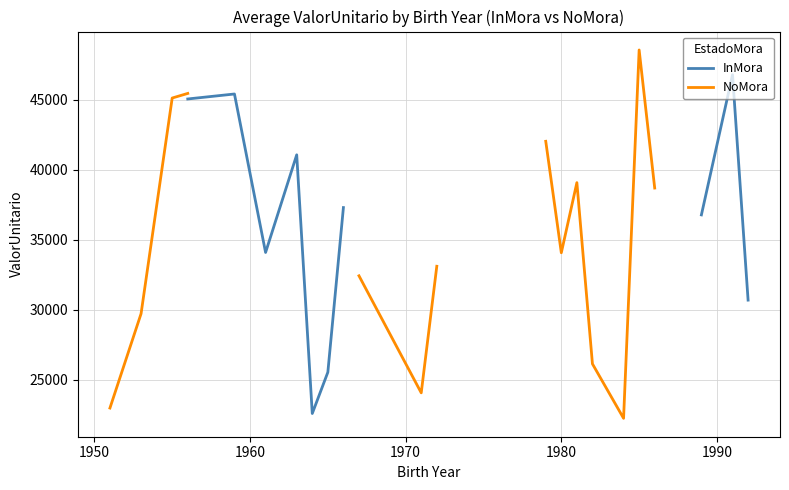

What is the value of the InMora point at the 20th from the left?

42554.7